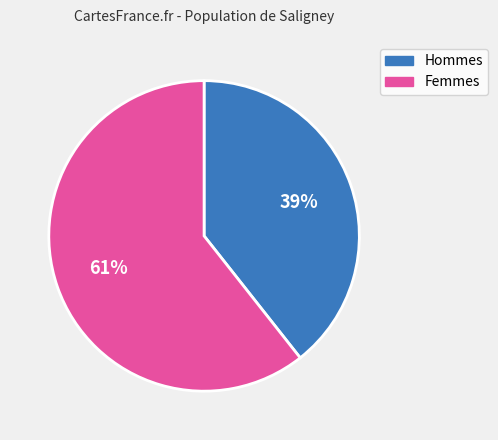

Approximately how many times larger is the value at Hommes compared to Femmes?

0.6